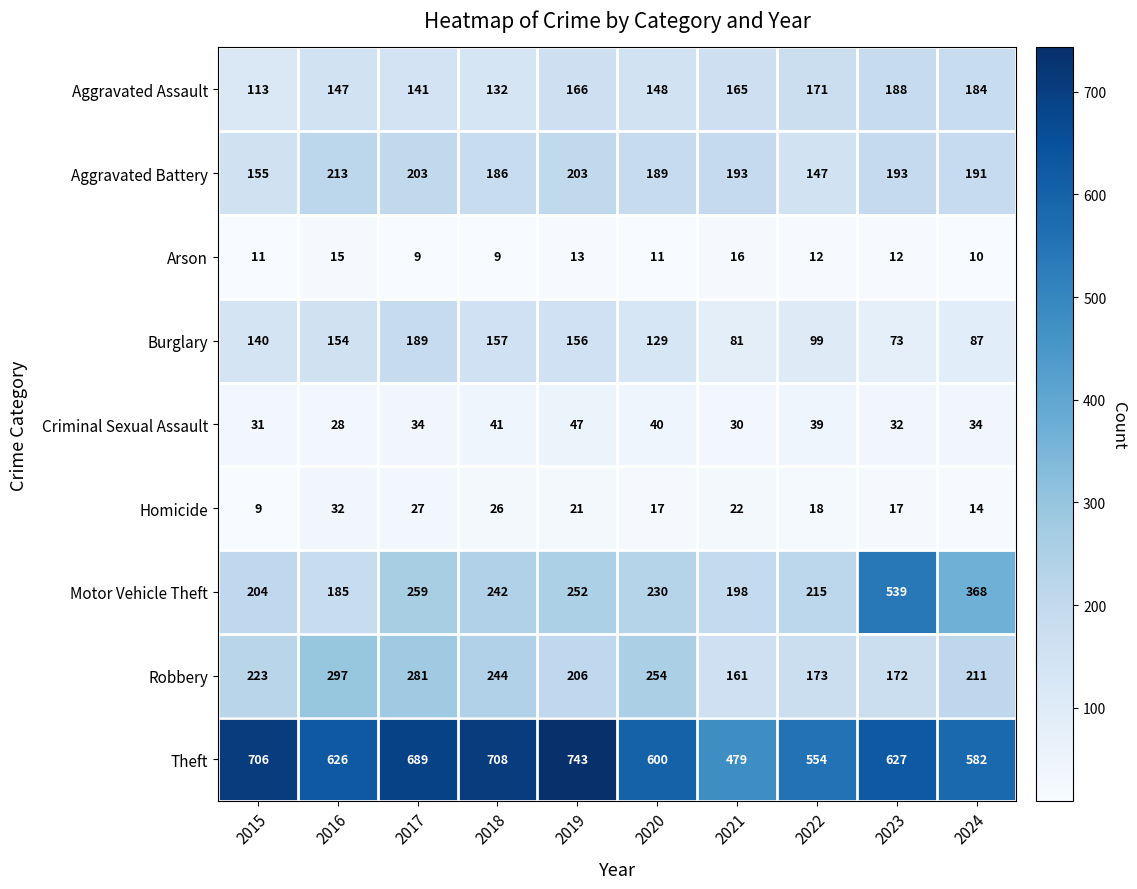

Which series has the largest range (max minus min)?

Motor Vehicle Theft